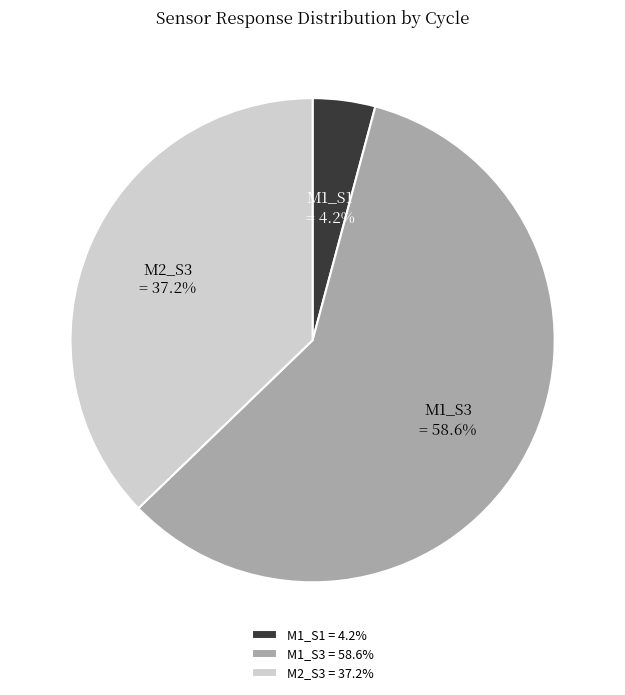

To the nearest percent, what is the average slice percentage?

33%